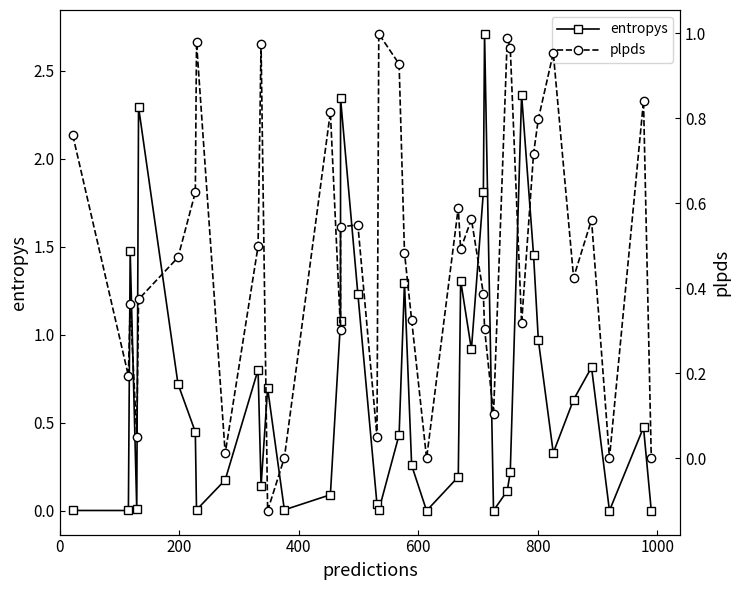

In plpds, how many points are lower than both neighbors (excluding endpoints)?

12